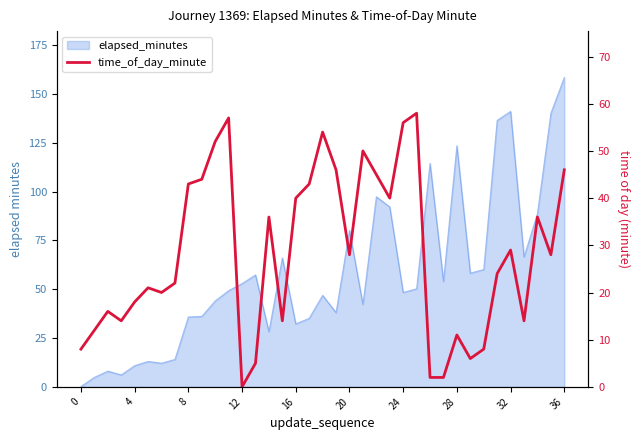

How many data points does each series have?

37